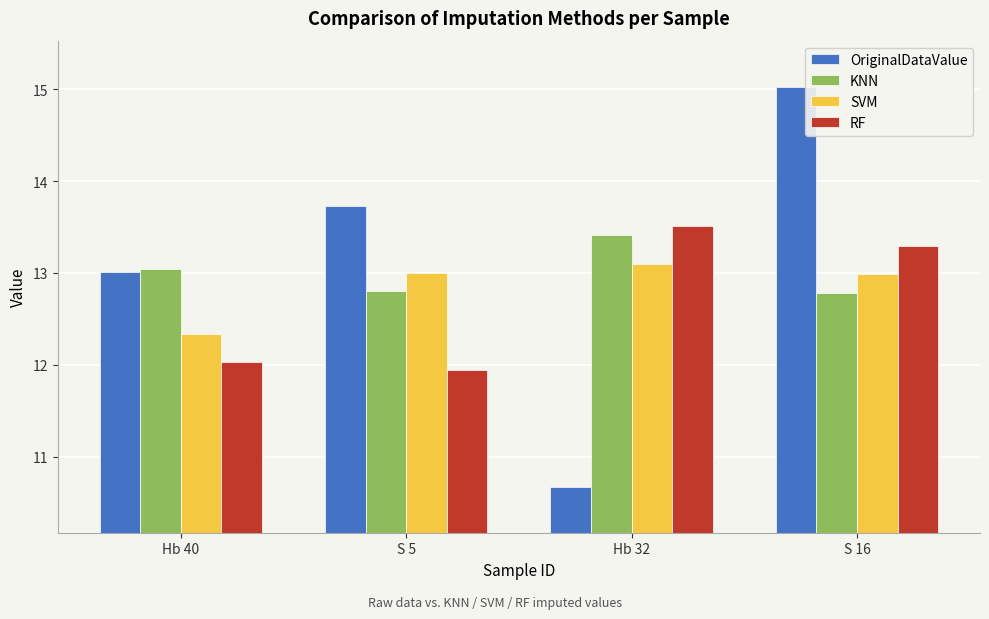

How many data points does each series have?

4